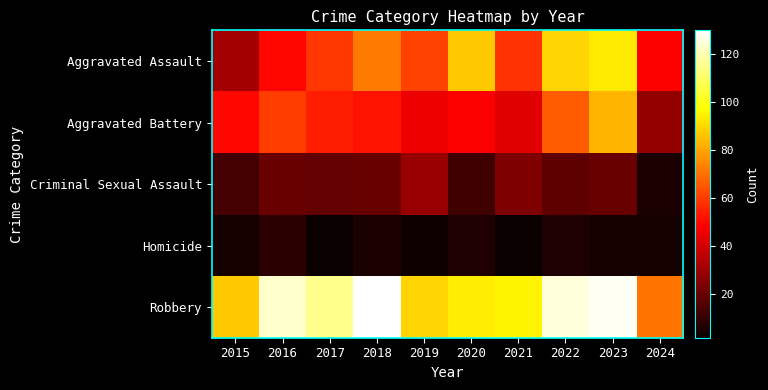

How many distinct data groups are displayed?

5